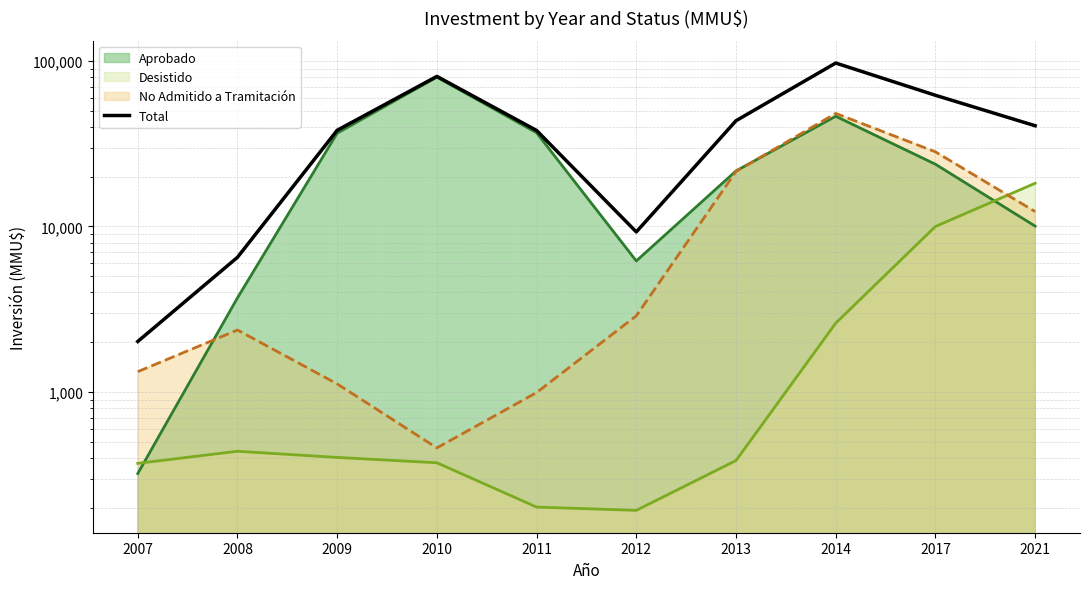

Rank the categories by value from highest to lowest.

2014, 2010, 2017, 2013, 2021, 2009, 2011, 2012, 2008, 2007